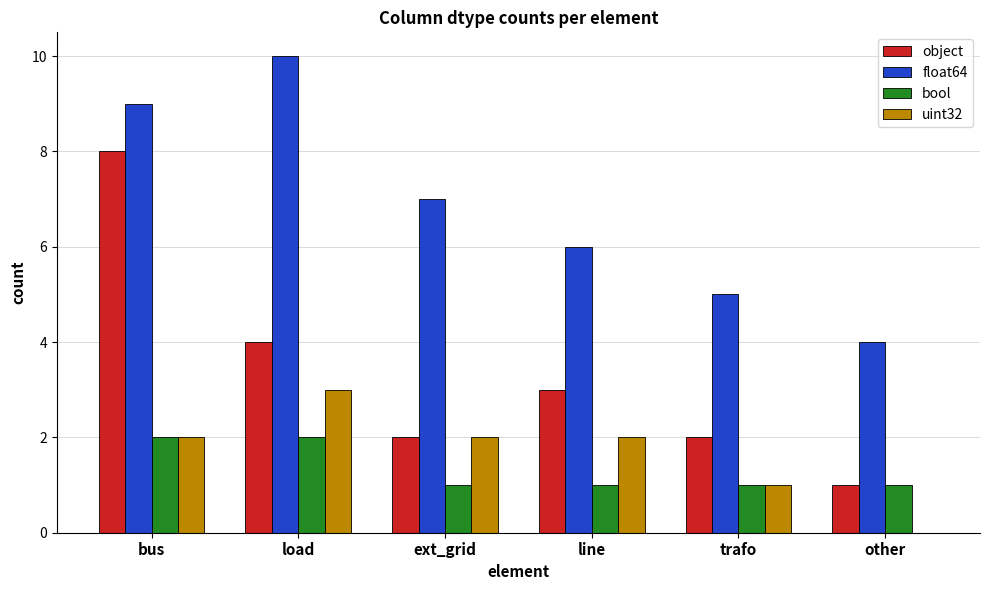

Reading left to right, list all the values displayed in this chart.

object: 8	4	2	3	2	1
float64: 9	10	7	6	5	4
bool: 2	2	1	1	1	1
uint32: 2	3	2	2	1	0